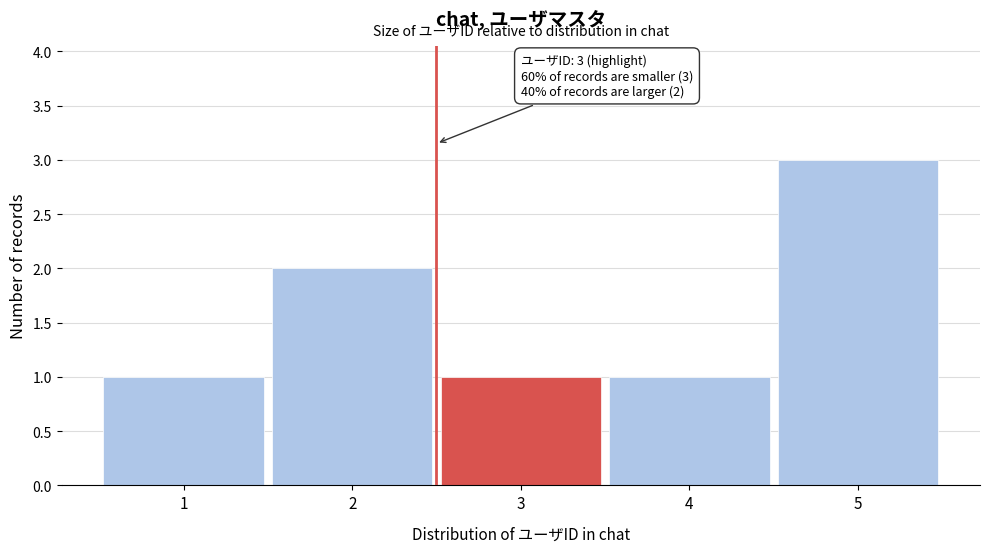

Reading left to right, list all the values displayed in this chart.

1	2	1	1	3